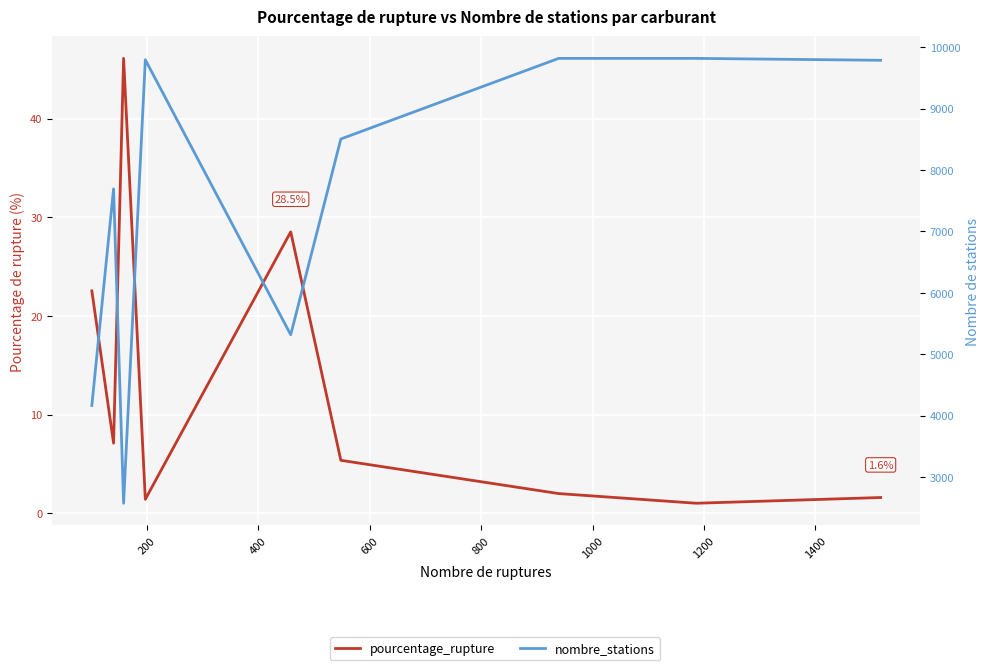

What is the sum of all pourcentage_rupture values?

115.8